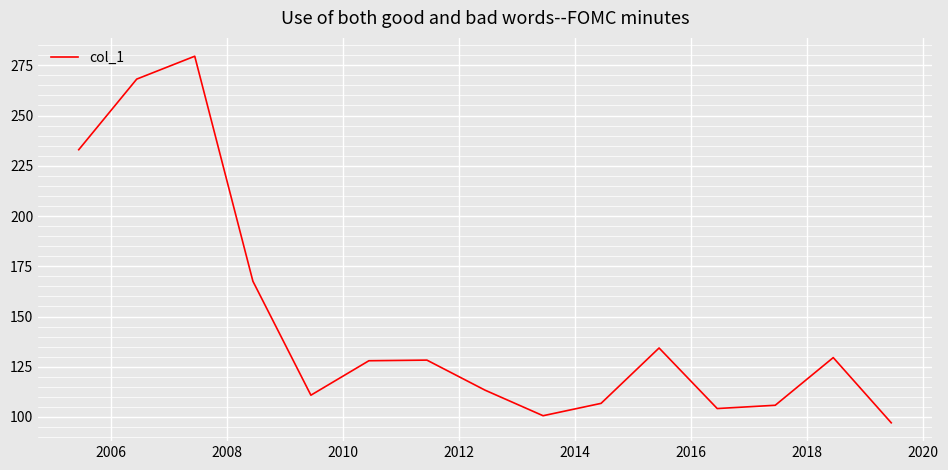

Does the chart display data point markers on the line(s)?

No